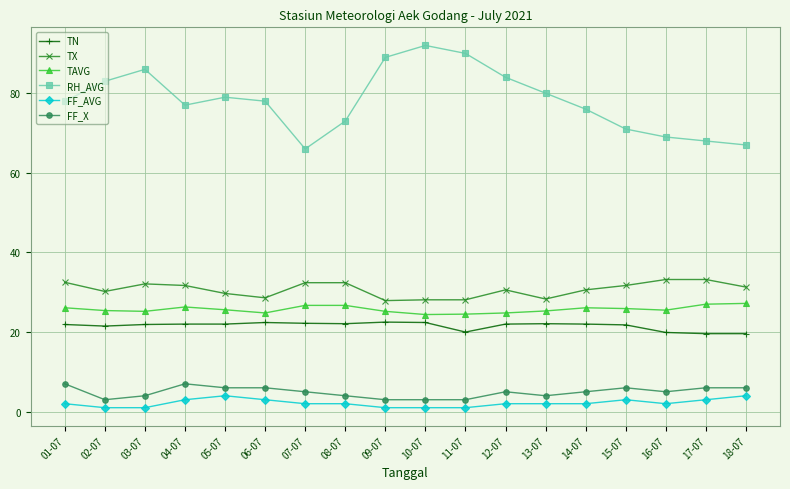

How many series are shown in this chart?

6